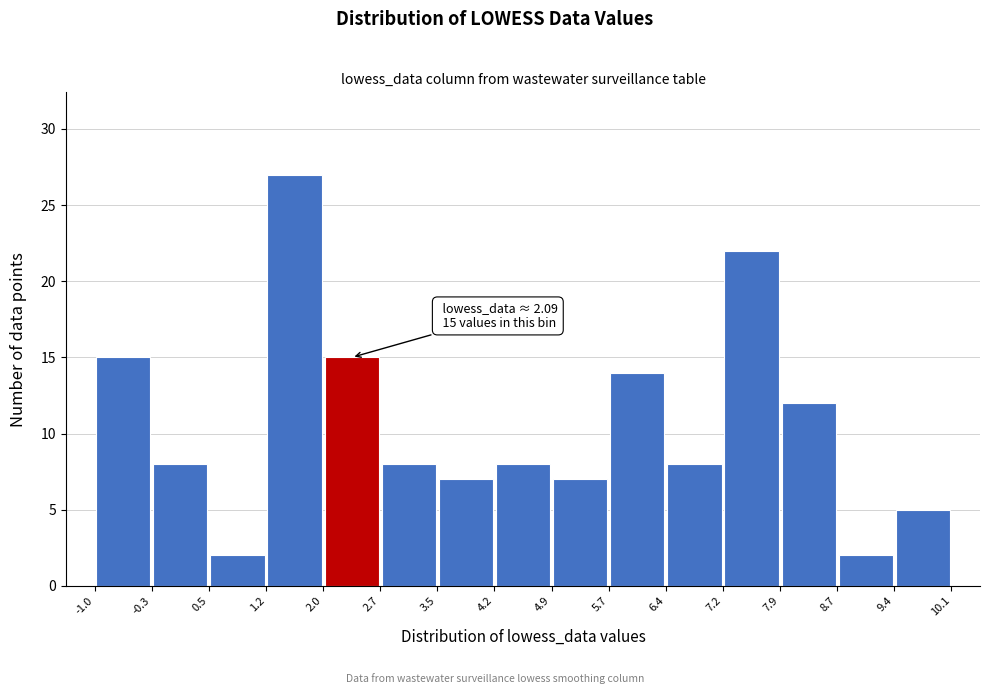

Which range on the x-axis has the tallest bar?

1.2 to 2.0